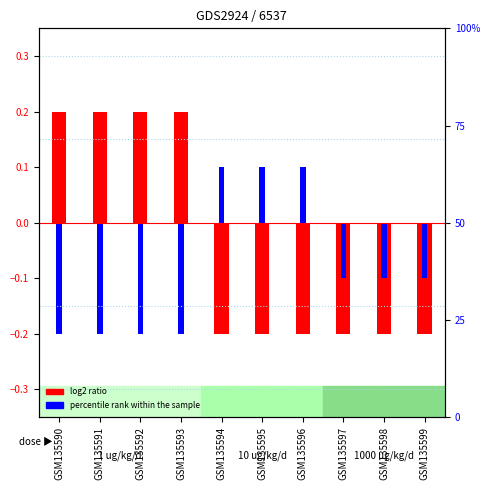

The log2 ratio series shows -0.1 at GSM135596. True or false?

False